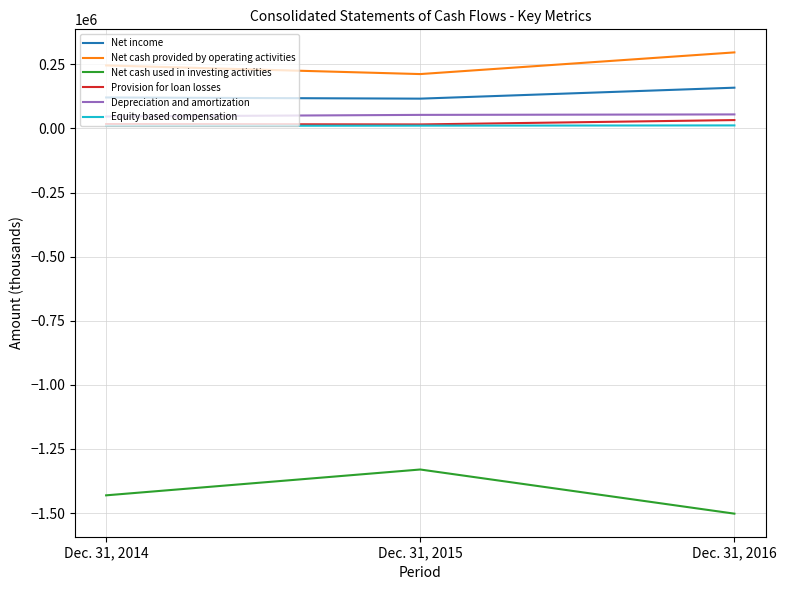

List the labels in order of Provision for loan losses value, largest first.

Dec. 31, 2016, Dec. 31, 2014, Dec. 31, 2015